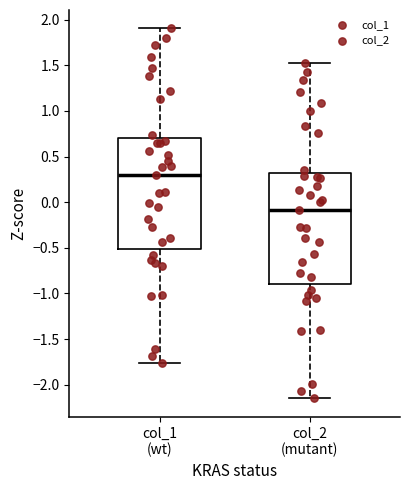

Which box has the highest median line?

col_1 (wt)